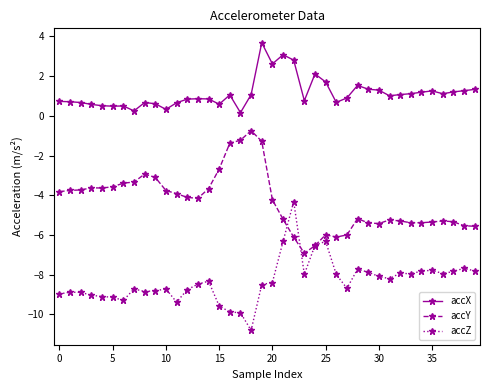

True or false: accZ and accX intersect in this chart.

False